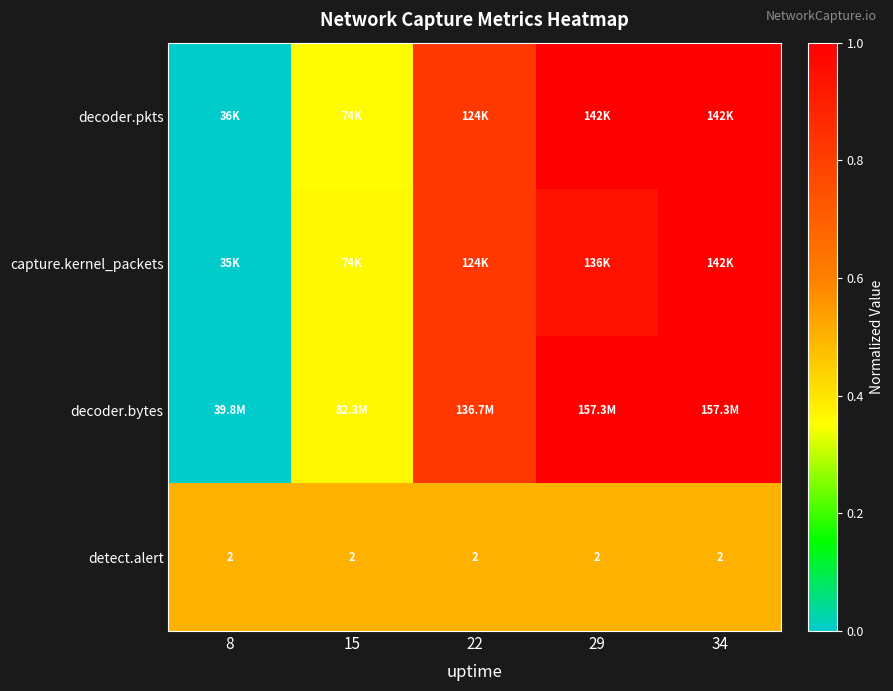

Is it true that detect.alert equals 0.5 at 29?

True